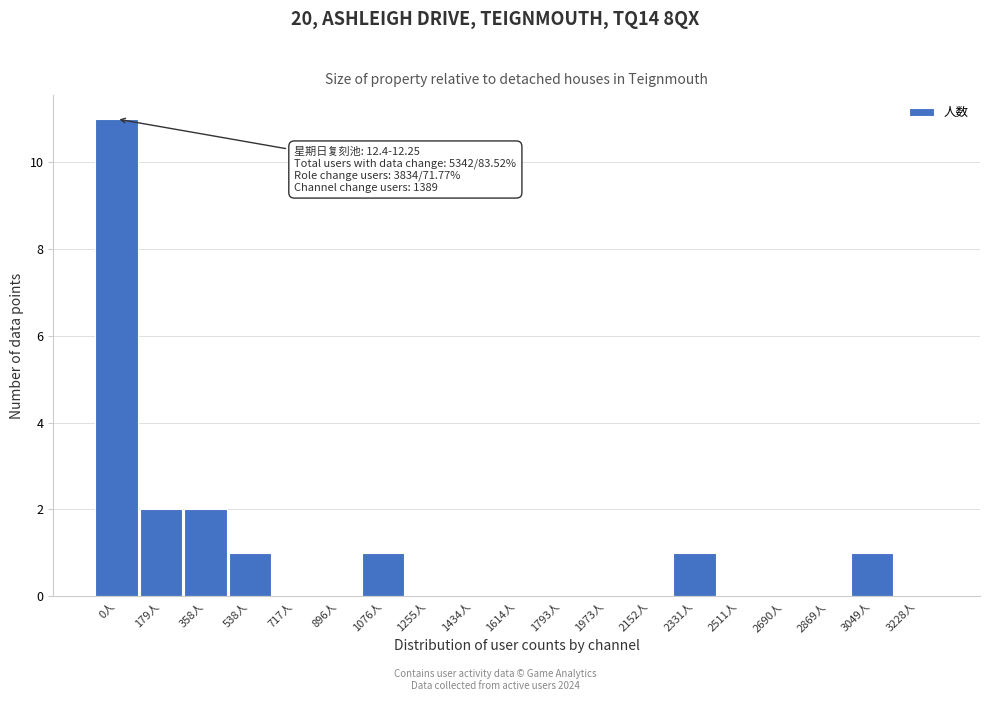

Reading left to right, extract all data points from this chart.

0人=11	179人=2	358人=2	538人=1	717人=0	896人=0	1076人=1	1255人=0	1434人=0	1614人=0	1793人=0	1973人=0	2152人=0	2331人=1	2511人=0	2690人=0	2869人=0	3049人=1	3228人=0